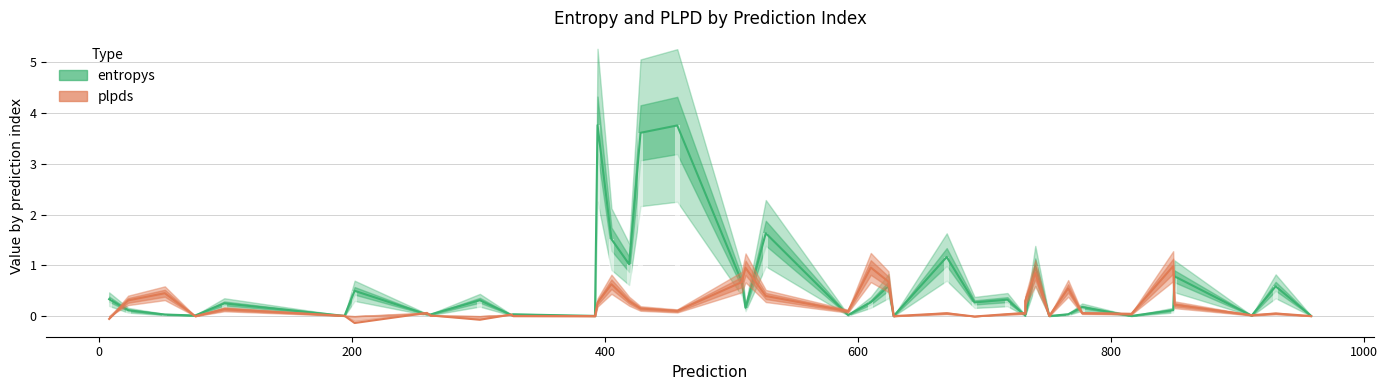

At how many categories does at least one series exceed 0?

40